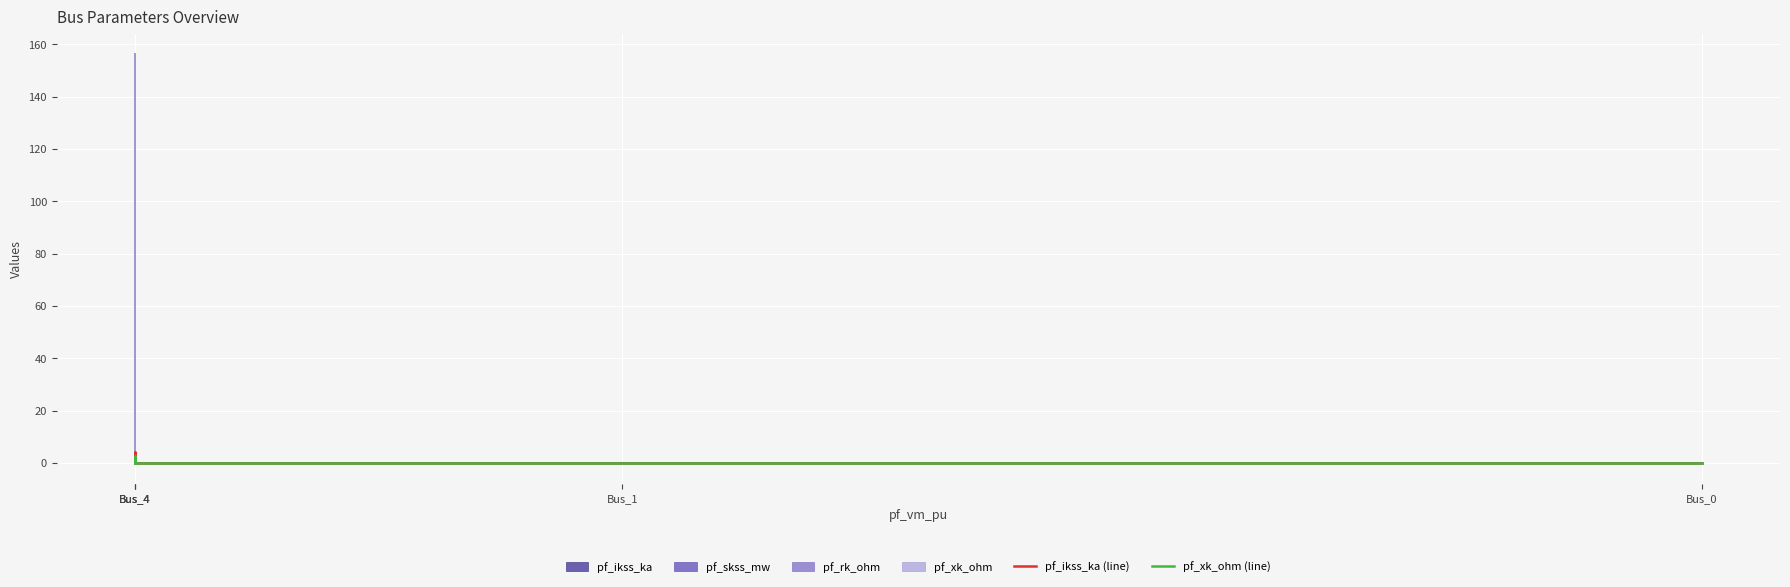

The pf_ikss_ka (line) series shows 2.9 at Bus_4. True or false?

False